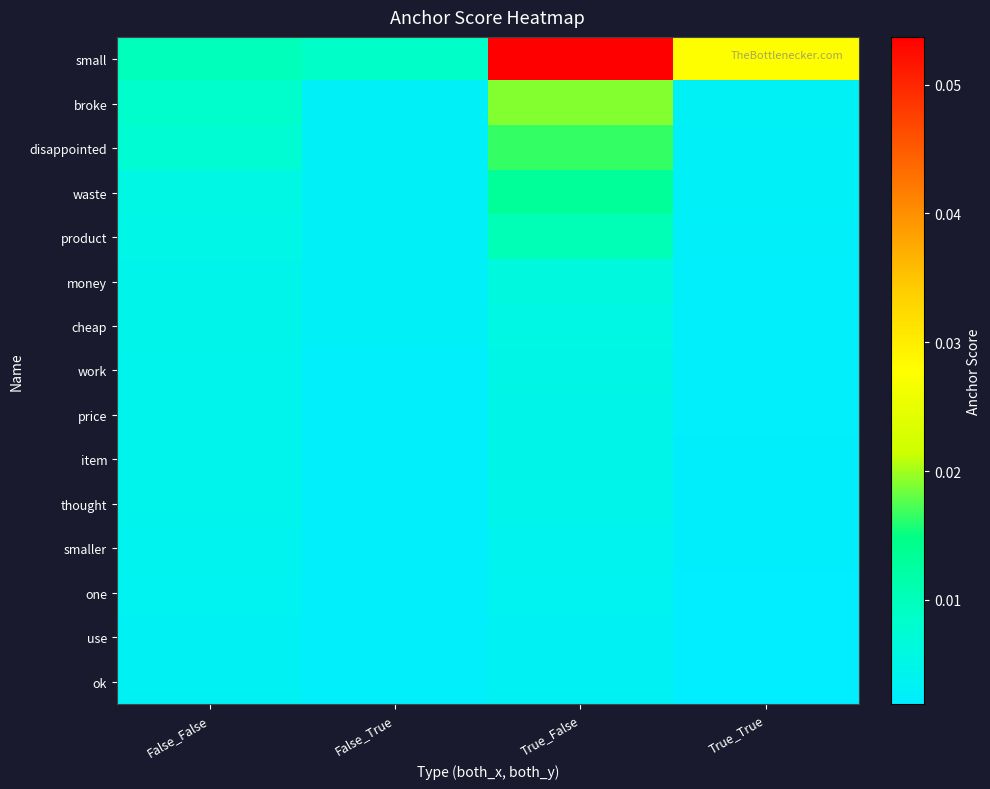

At how many categories does at least one series exceed 0?

4